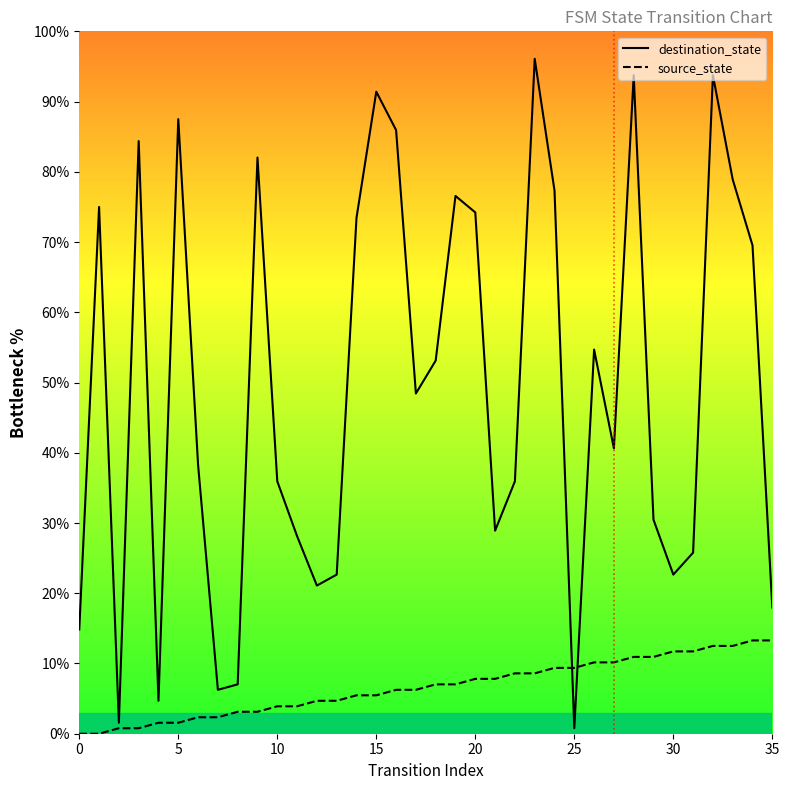

After their last crossing, which series has the higher values: destination_state or source_state?

destination_state